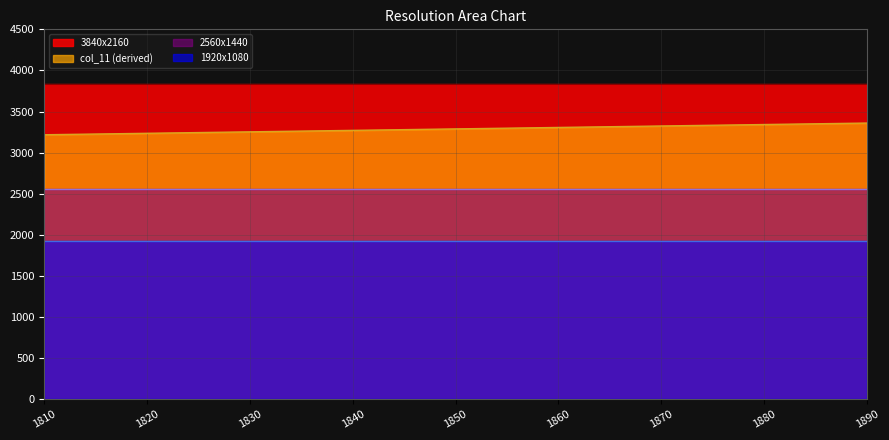

Reading left to right, extract all data points from this chart.

col_11: 3217.8	3235.6	3253.3	3271.1	3288.9	3306.7	3324.4	3342.2	3360.0
2560x1440: 2560.0	2560.0	2560.0	2560.0	2560.0	2560.0	2560.0	2560.0	2560.0
1920x1080: 1920.0	1920.0	1920.0	1920.0	1920.0	1920.0	1920.0	1920.0	1920.0
3840x2160: 3840.0	3840.0	3840.0	3840.0	3840.0	3840.0	3840.0	3840.0	3840.0